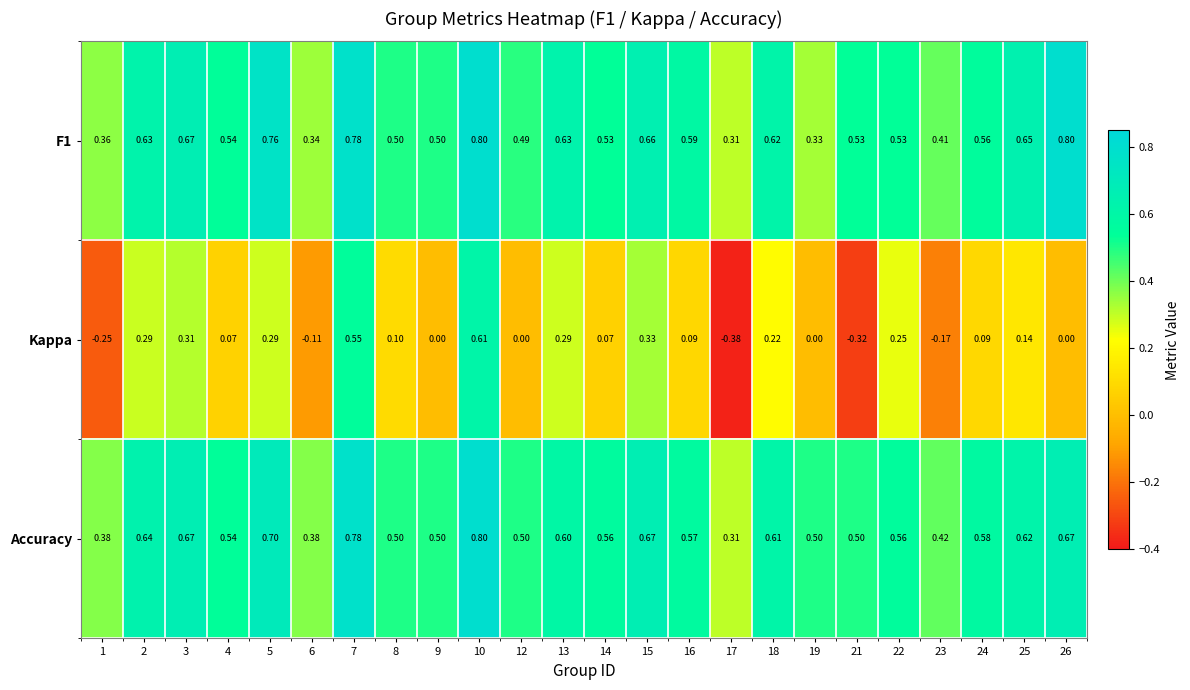

Between 22 and 23, which series saw the biggest shift?

Kappa